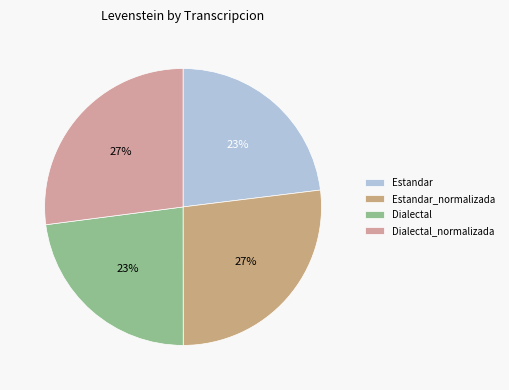

What is the total percentage of Estandar and Dialectal_normalizada?

50.1%